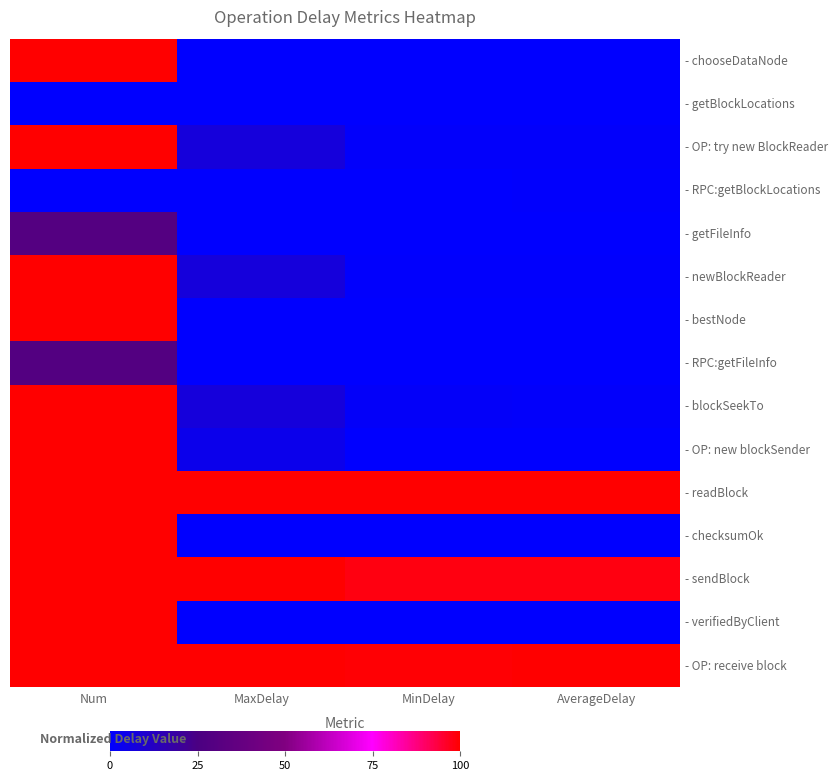

Reading left to right, extract all data points from this chart.

- chooseDataNode: Num=1.0	MaxDelay=0.0	MinDelay=0.0	AverageDelay=0.0
- getBlockLocations: Num=0.0	MaxDelay=0.0	MinDelay=0.0	AverageDelay=0.0
- OP: try new BlockReader: Num=1.0	MaxDelay=0.1	MinDelay=0.0	AverageDelay=0.0
- RPC:getBlockLocations: Num=0.0	MaxDelay=0.0	MinDelay=0.0	AverageDelay=0.0
- getFileInfo: Num=0.3	MaxDelay=0.0	MinDelay=0.0	AverageDelay=0.0
- newBlockReader: Num=1.0	MaxDelay=0.1	MinDelay=0.0	AverageDelay=0.0
- bestNode: Num=1.0	MaxDelay=0.0	MinDelay=0.0	AverageDelay=0.0
- RPC:getFileInfo: Num=0.3	MaxDelay=0.0	MinDelay=0.0	AverageDelay=0.0
- blockSeekTo: Num=1.0	MaxDelay=0.1	MinDelay=0.0	AverageDelay=0.0
- OP: new blockSender: Num=1.0	MaxDelay=0.0	MinDelay=0.0	AverageDelay=0.0
- readBlock: Num=1.0	MaxDelay=1.0	MinDelay=1.0	AverageDelay=1.0
- checksumOk: Num=1.0	MaxDelay=0.0	MinDelay=0.0	AverageDelay=0.0
- sendBlock: Num=1.0	MaxDelay=1.0	MinDelay=1.0	AverageDelay=1.0
- verifiedByClient: Num=1.0	MaxDelay=0.0	MinDelay=0.0	AverageDelay=0.0
- OP: receive block: Num=1.0	MaxDelay=1.0	MinDelay=1.0	AverageDelay=1.0